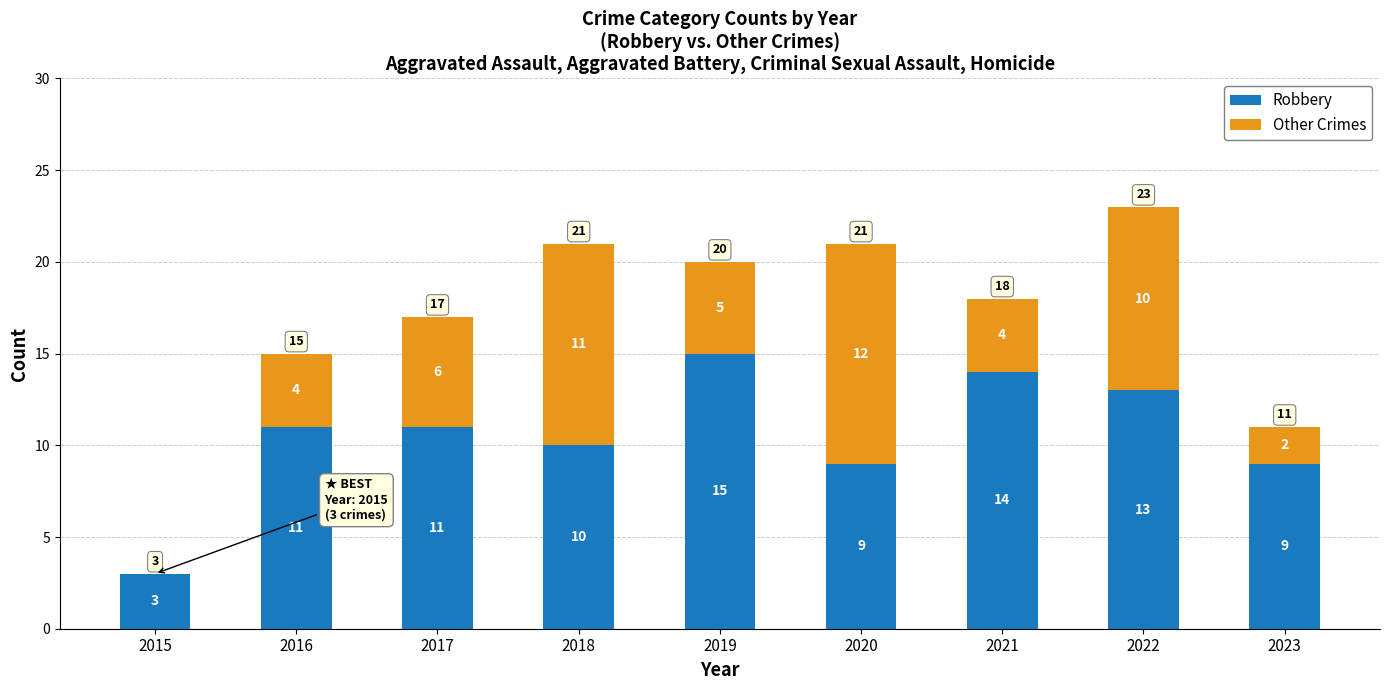

The value of Robbery at 2016 is 20. True or false?

False